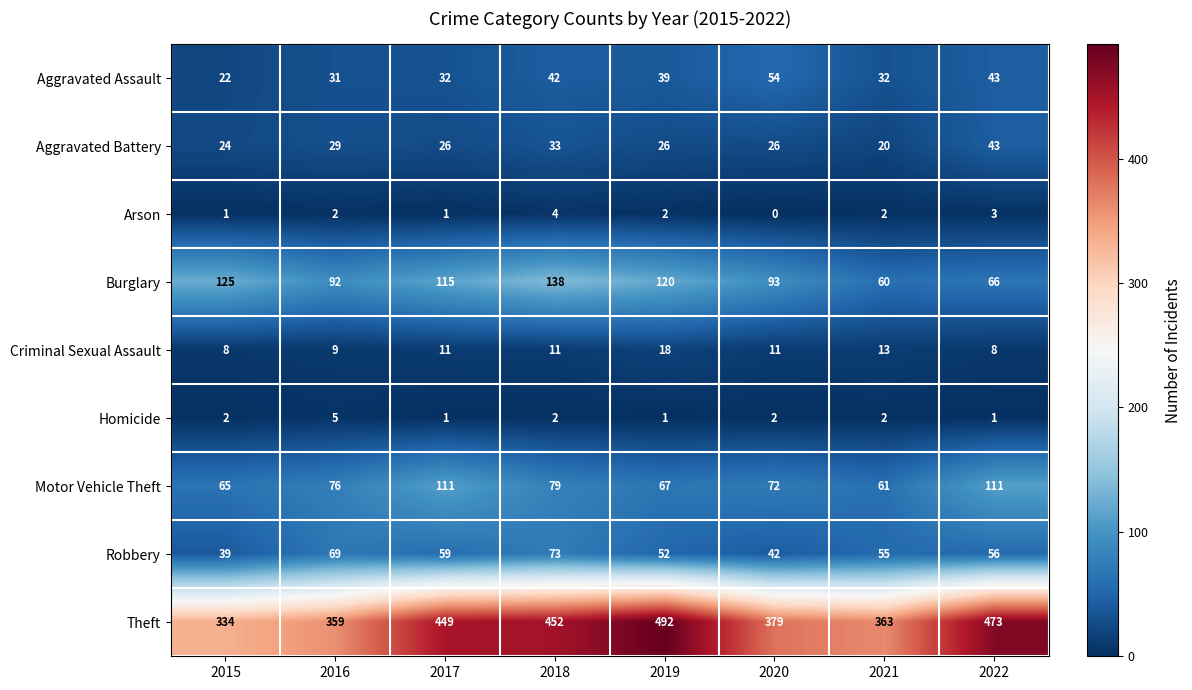

What is the spread (max minus min) of values at 2018?

450